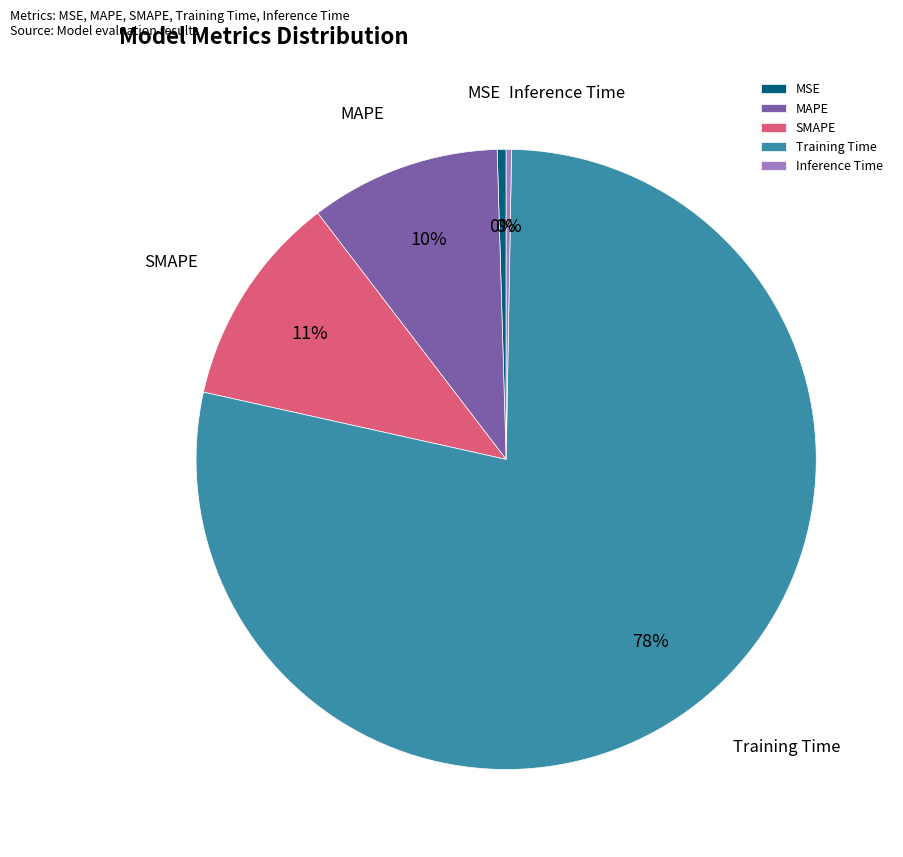

Approximately how many times larger is the value at MAPE compared to Training Time?

0.1